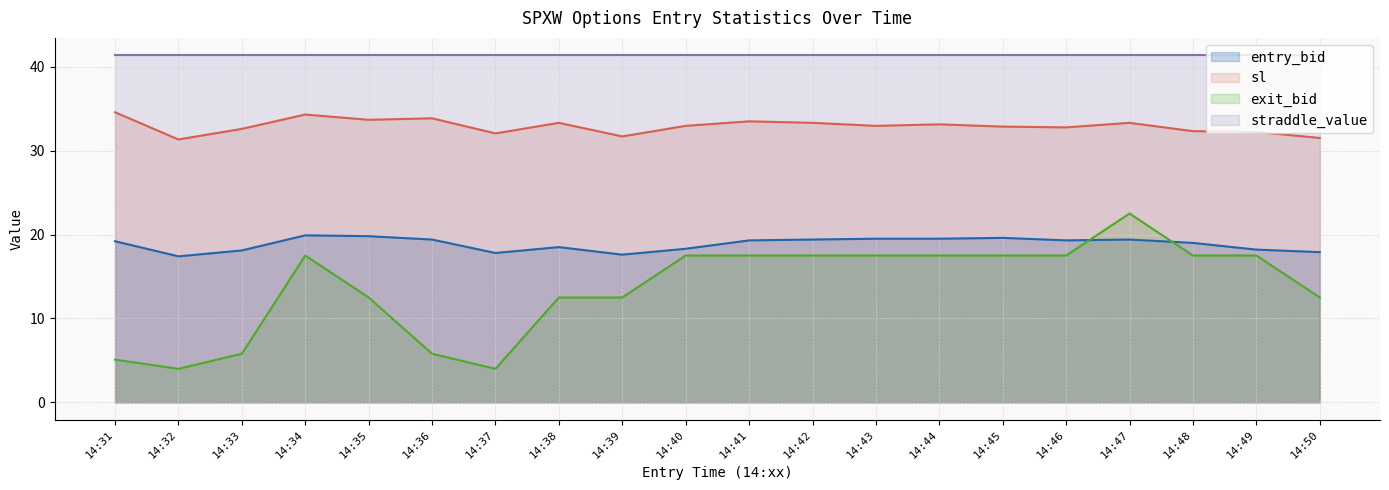

What are all the series names shown in the legend?

entry_bid, sl, exit_bid, straddle_value